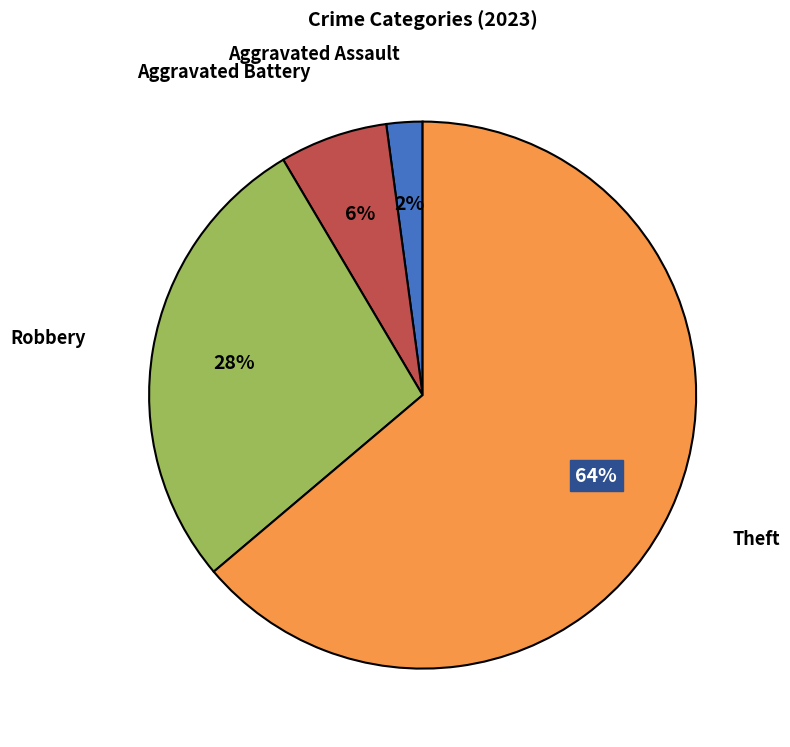

To the nearest percent, what is the average slice percentage?

25%